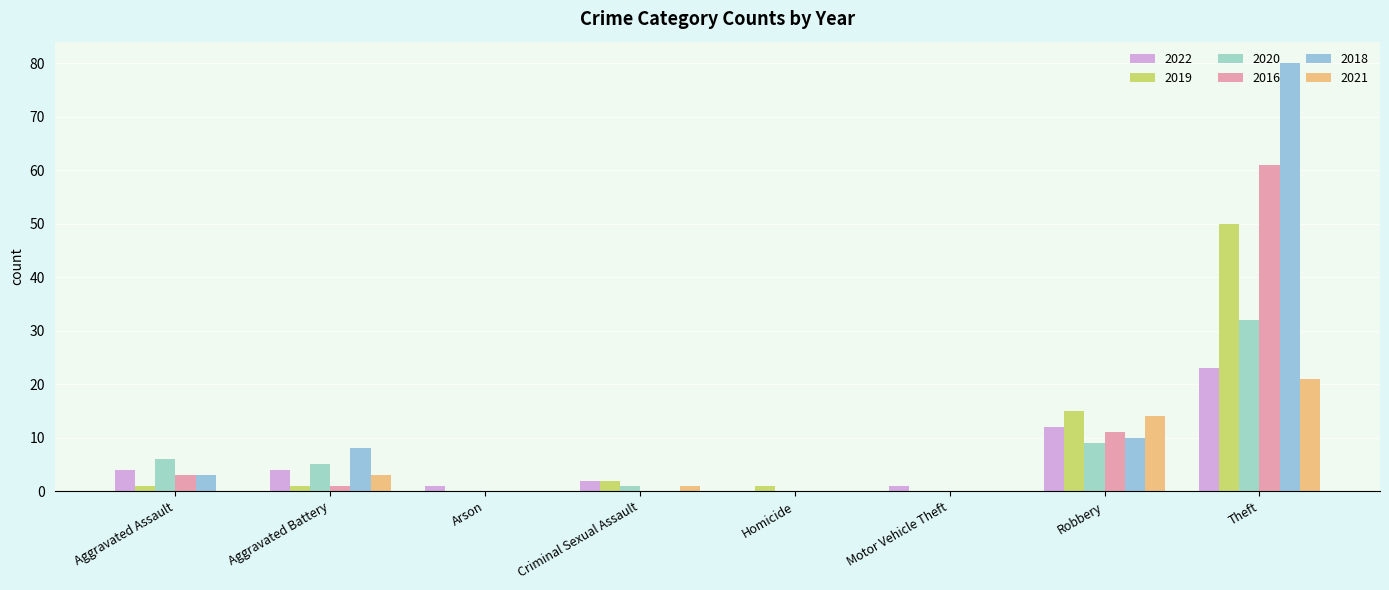

How many groups of bars are there?

8